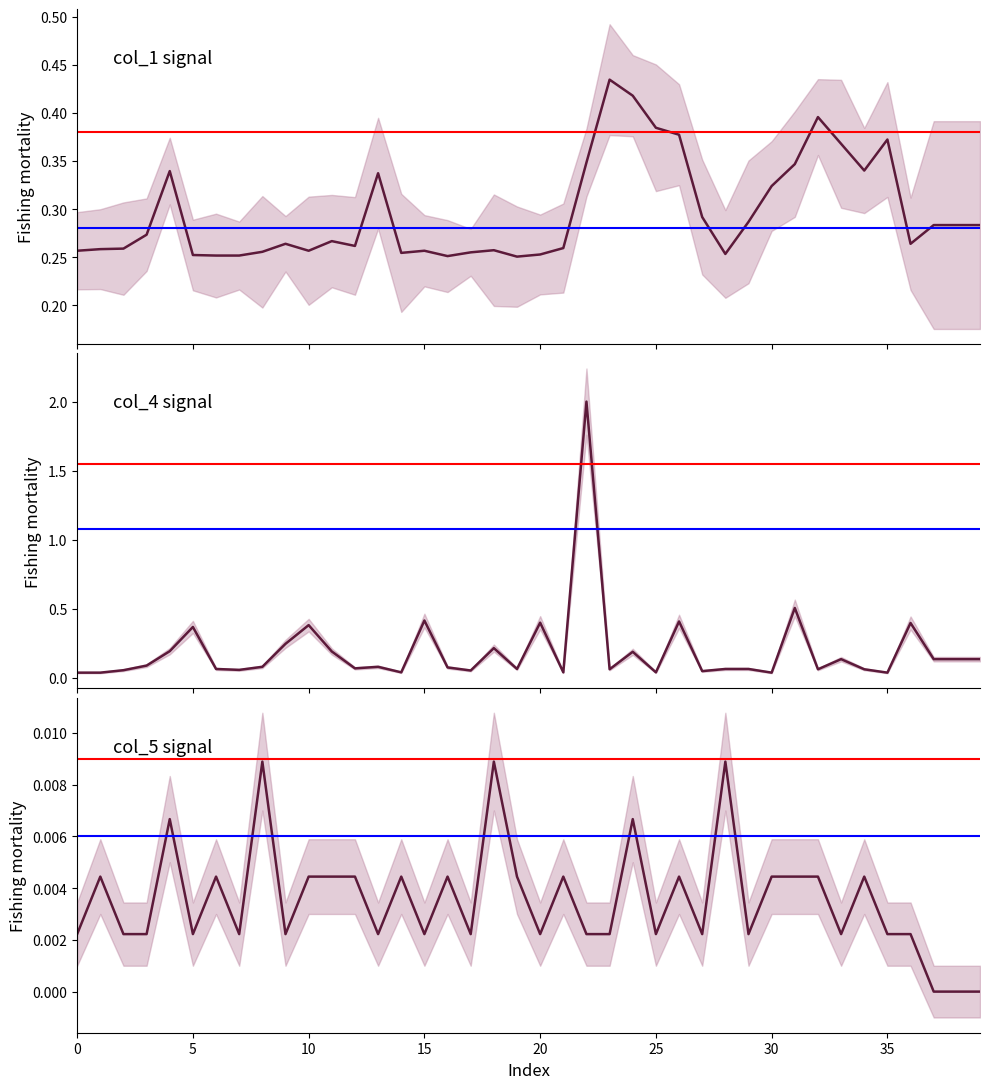

Which has a higher value, 25 or 40?

40